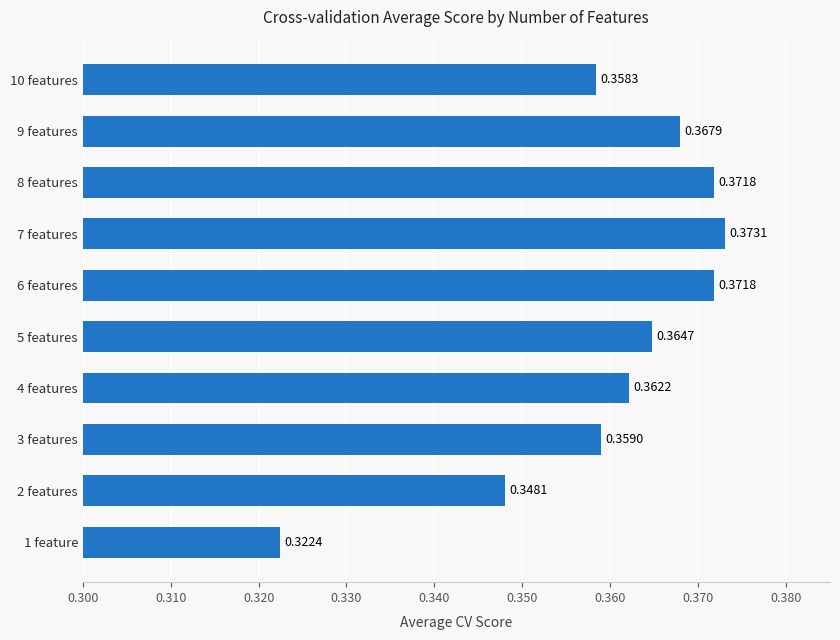

Count the number of data series in this chart.

1